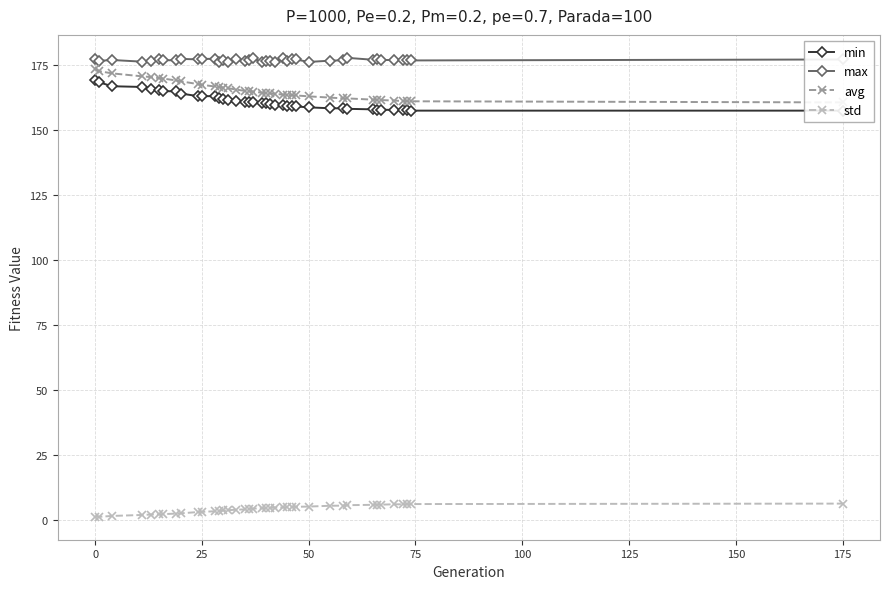

How many values in the std series are below 4?

15